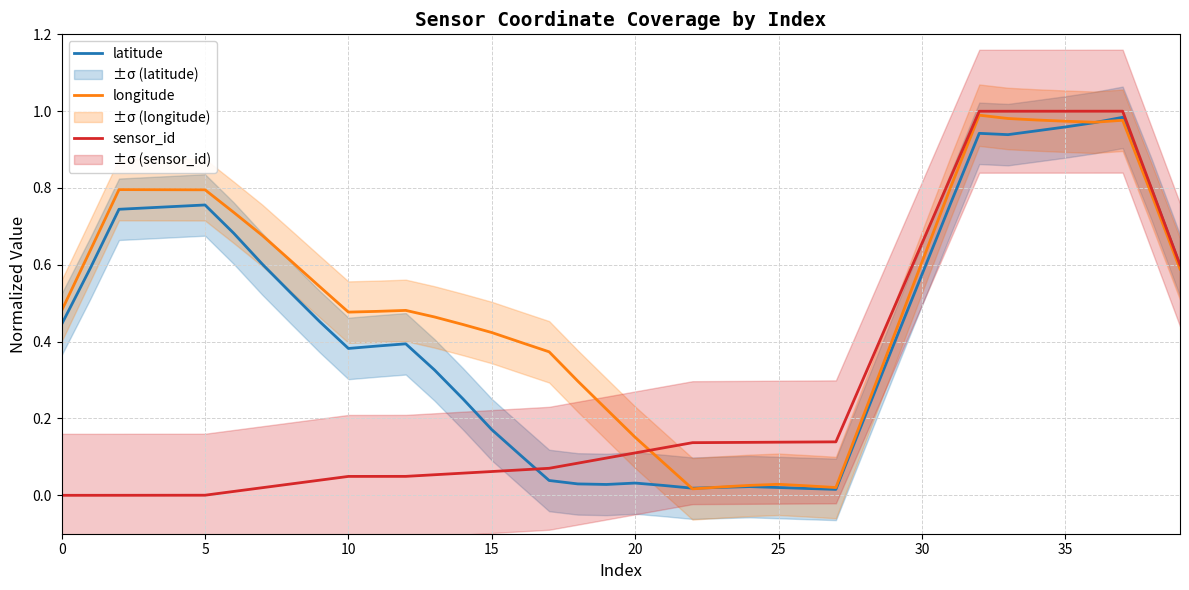

Is the value of sensor_id at 26 greater than the value of longitude at 36?

No